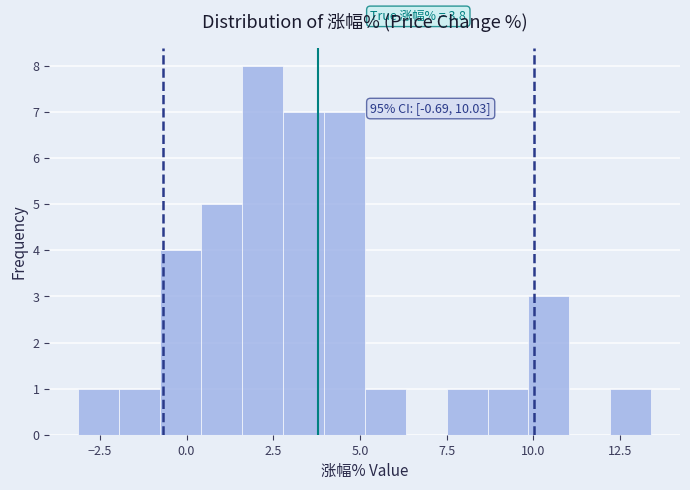

Around what value on the x-axis is the tallest bar? Give the approximate position of its centre, as read against the axis.

2.0